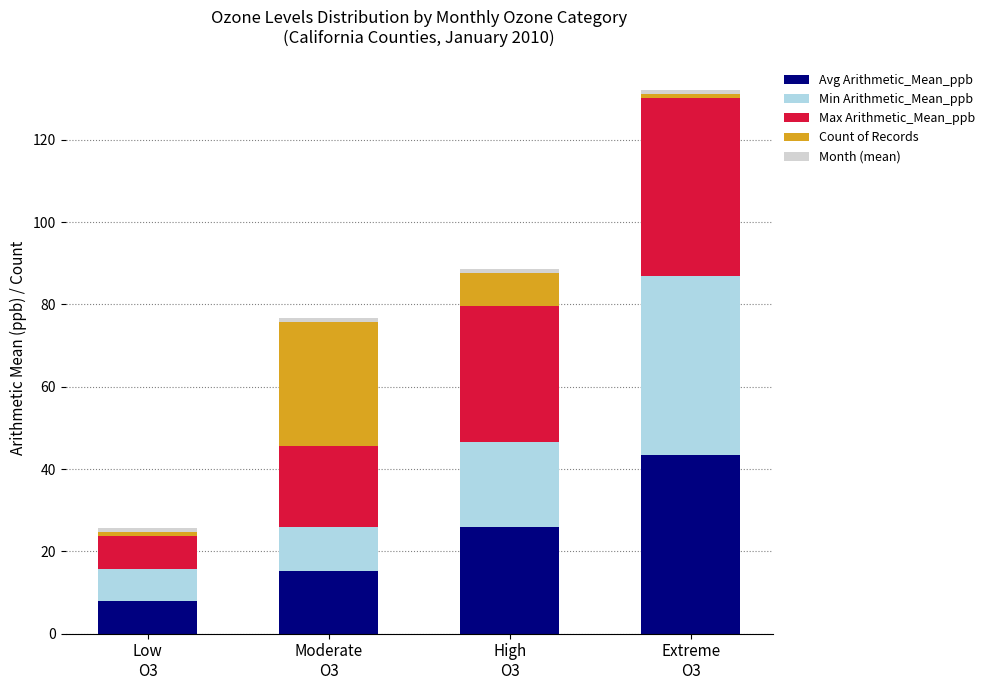

What is the maximum value for Avg Arithmetic_Mean_ppb?

43.4